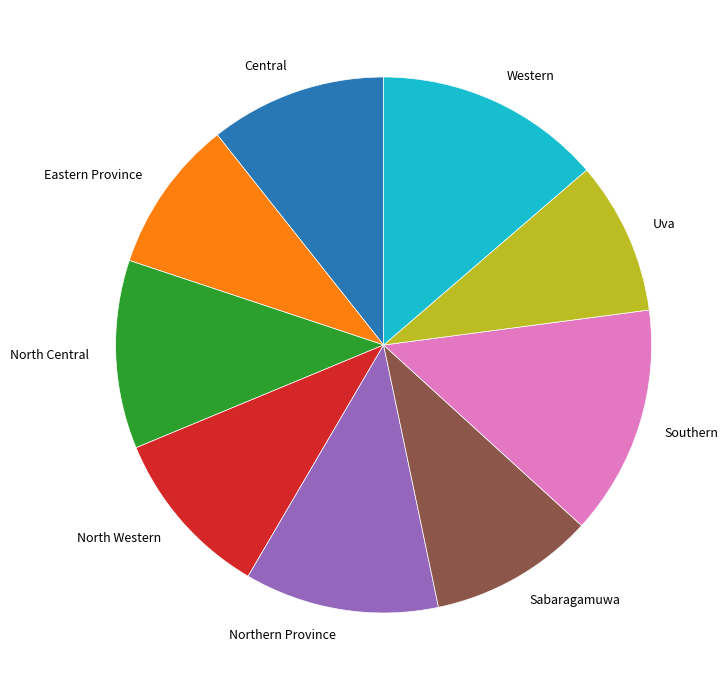

The Southern slice represents 28% of the pie. True or false?

False